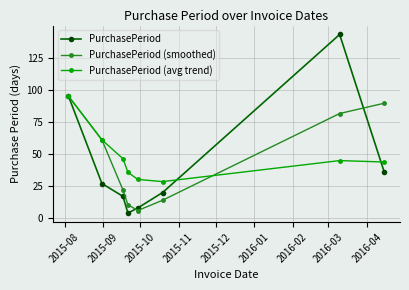

In PurchasePeriod, how many points are lower than both neighbors (excluding endpoints)?

1